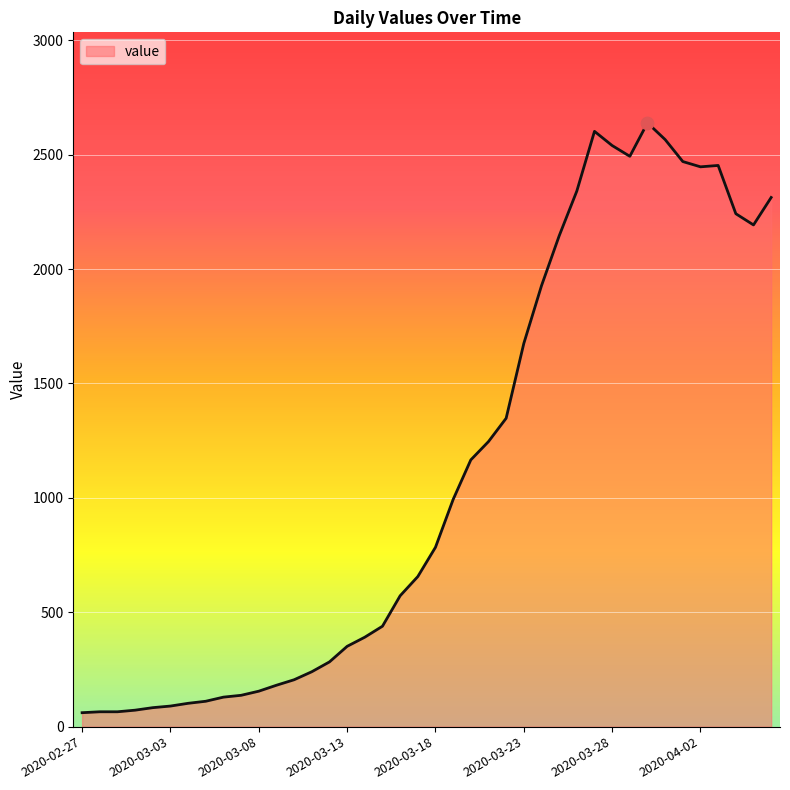

What is the greatest value displayed?

2639